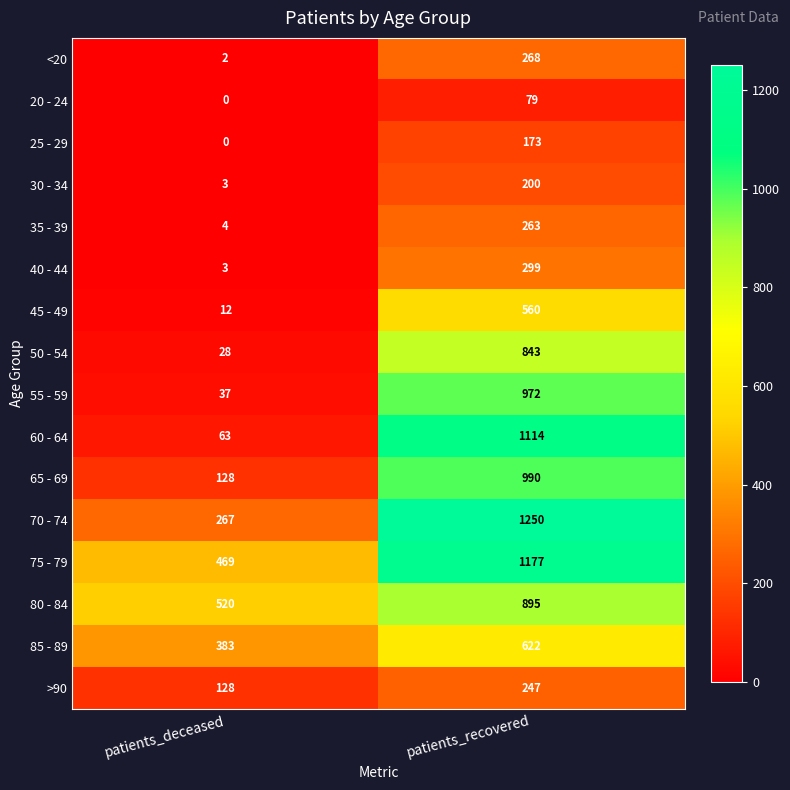

Rank the series at patients_recovered from lowest to highest value.

20 - 24, 25 - 29, 30 - 34, >90, 35 - 39, <20, 40 - 44, 45 - 49, 85 - 89, 50 - 54, 80 - 84, 55 - 59, 65 - 69, 60 - 64, 75 - 79, 70 - 74